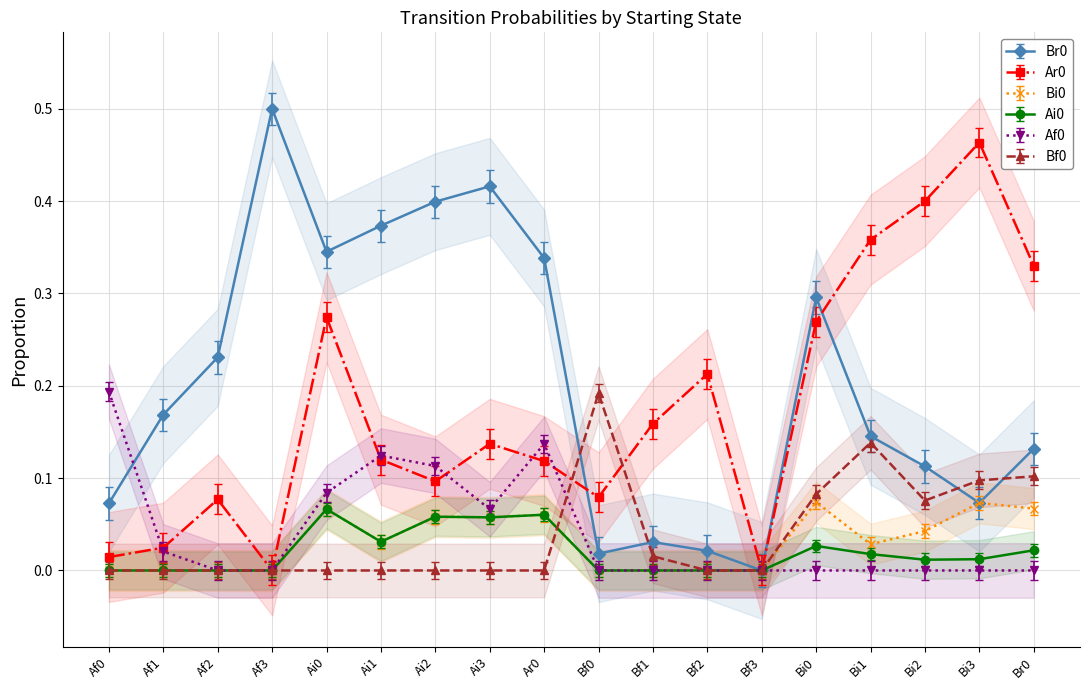

What is the label of the 1st point from the left?

Af0